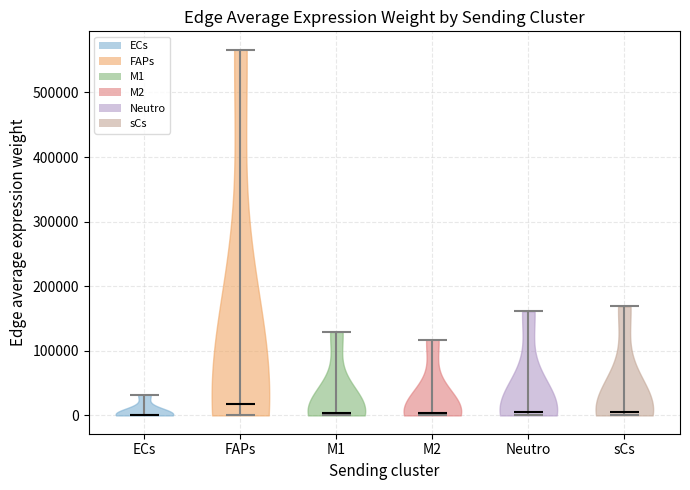

Reading left to right, read every violin against the y-axis: where its median line is, and the lowest and highest points it reaches. The values are not printed on the chart, so give them approximately, as read against the axis.

ECs: median line 0, lowest point 0, highest point 30000
FAPs: median line 20000, lowest point 0, highest point 570000
M1: median line 0, lowest point 0, highest point 130000
M2: median line 0, lowest point 0, highest point 120000
Neutro: median line 10000, lowest point 0, highest point 160000
sCs: median line 10000, lowest point 0, highest point 170000